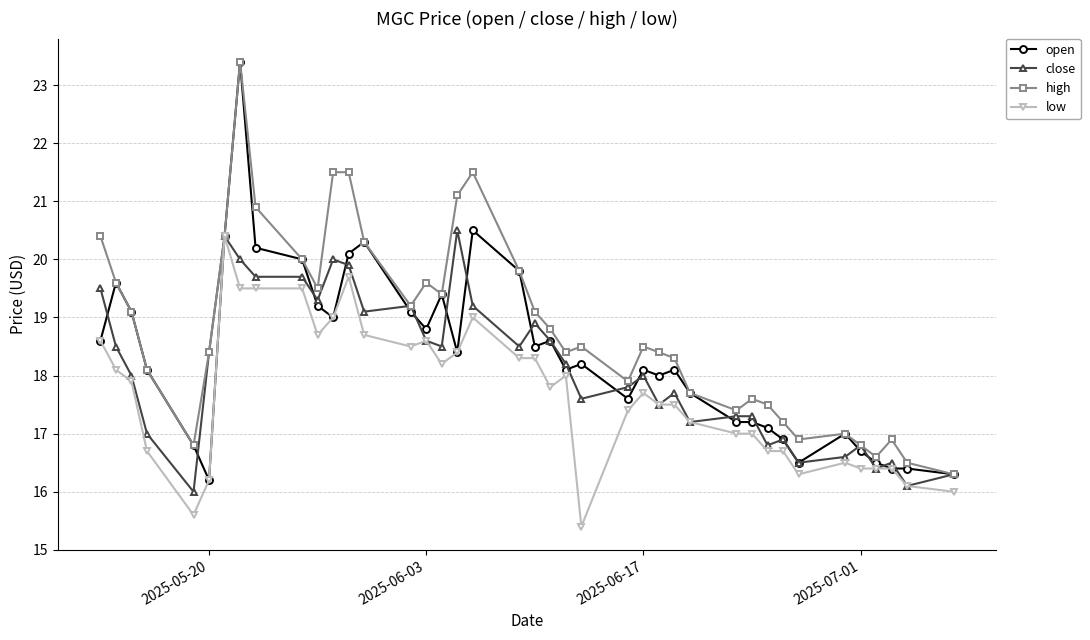

What is the minimum value shown in the chart?

15.4